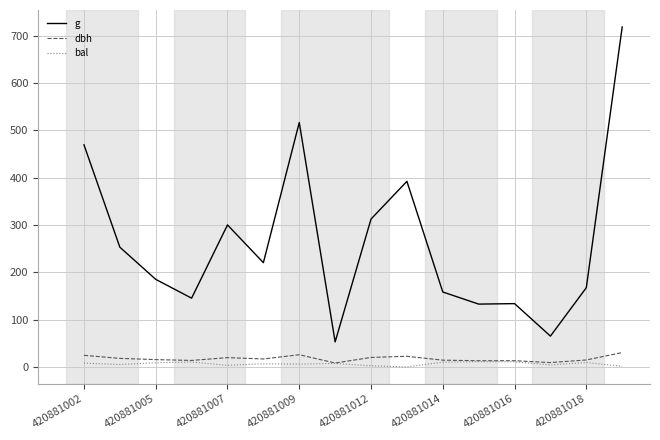

What is the lowest value of the g series?

52.8